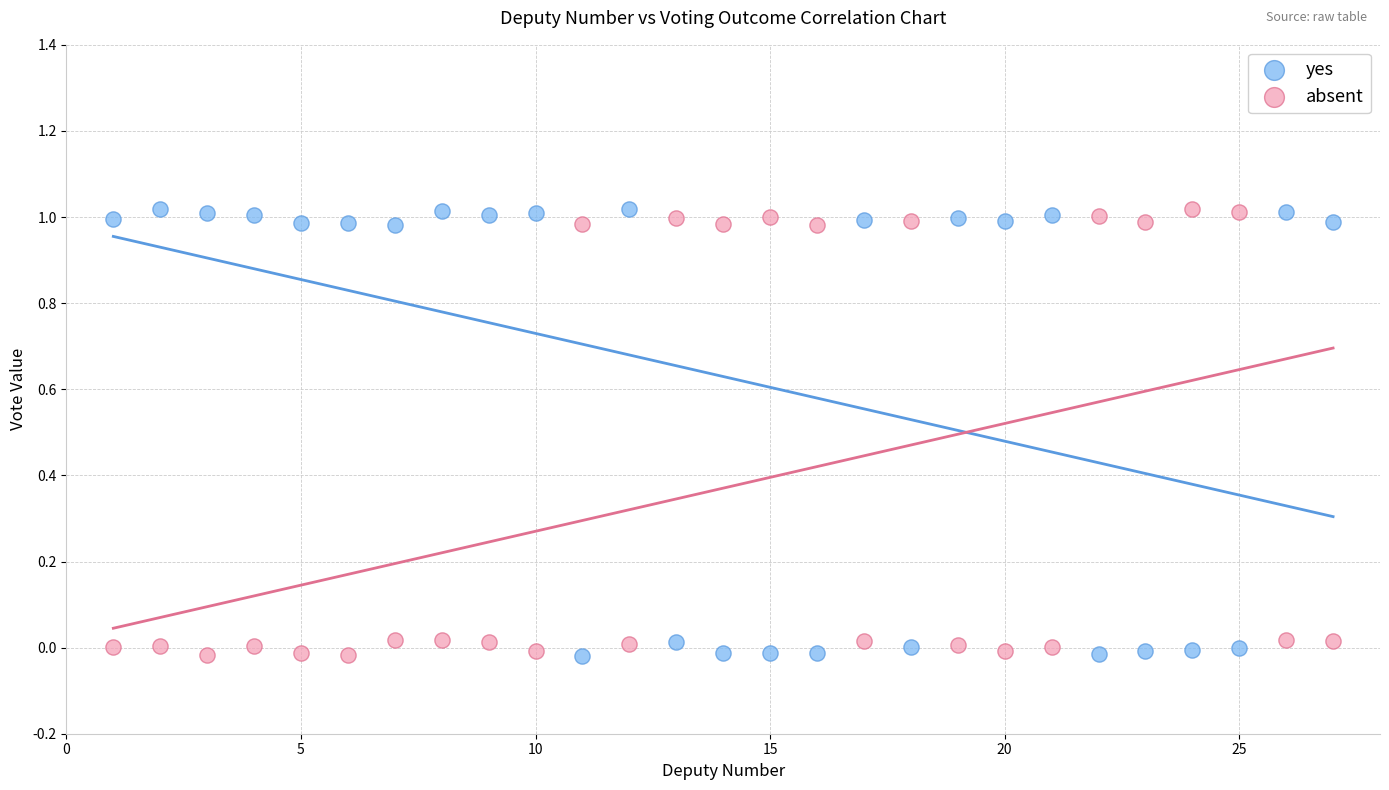

What is the X range (max minus min) for the scatter plot?

26.0